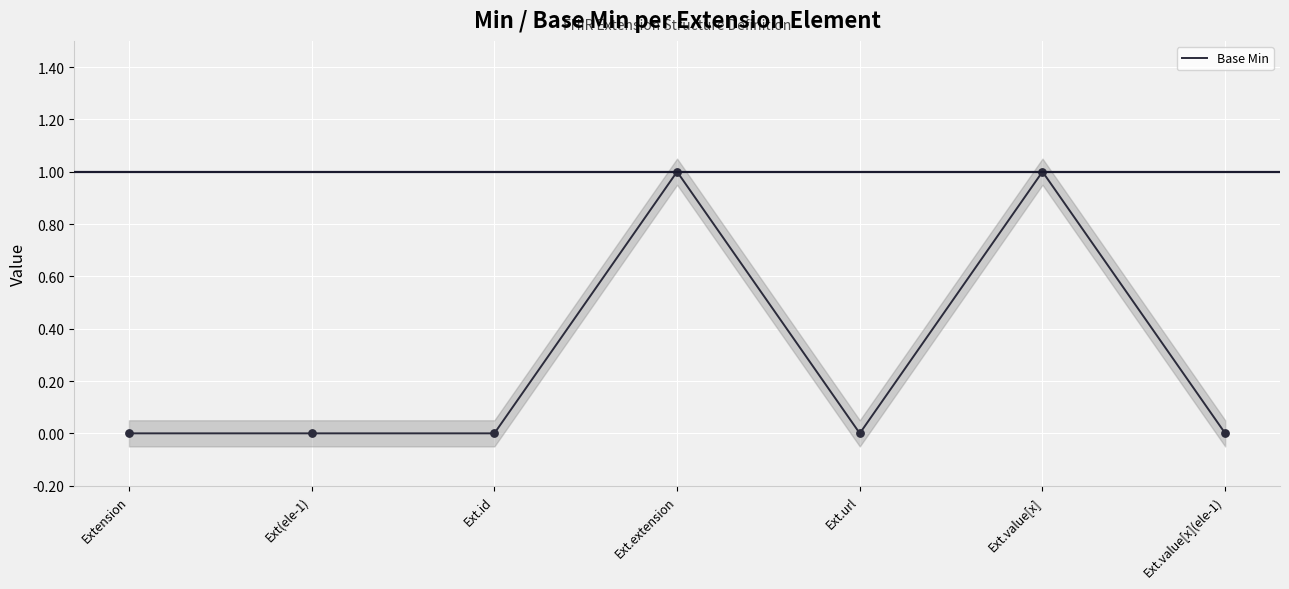

Which has a higher value, Ext.url or Ext.extension?

Ext.extension